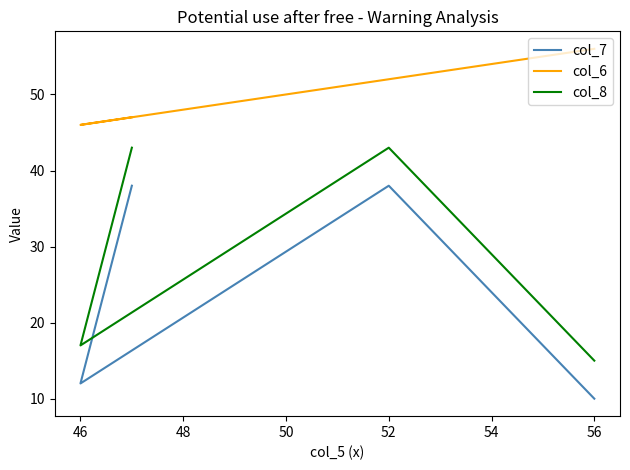

Is this an area chart (filled region under the line)?

No